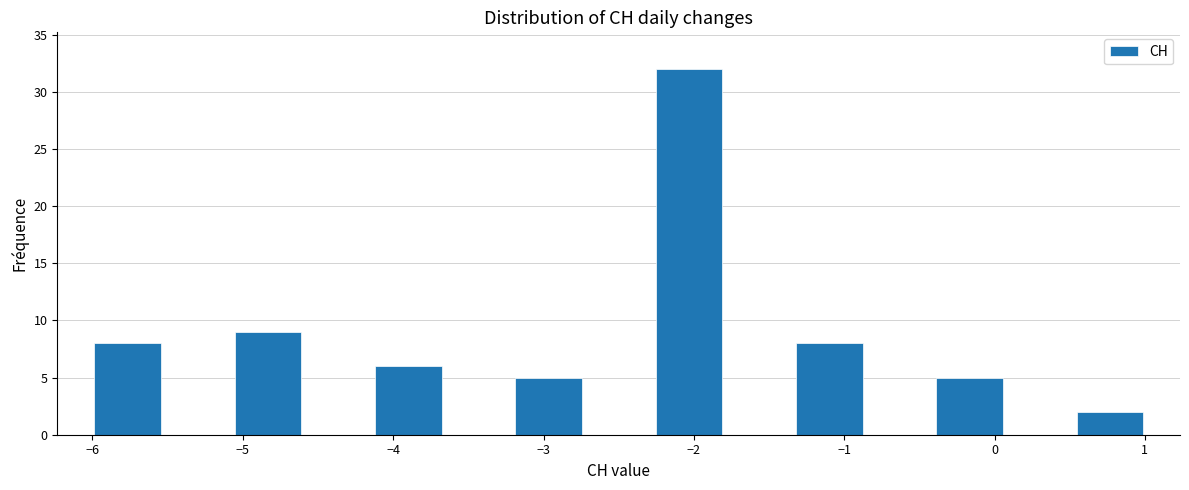

What is the height of the bar covering -1.3 to -0.9 on the x-axis? Neither the bar edges nor the heights are printed on the chart, so give them approximately, as read against the axes.

8